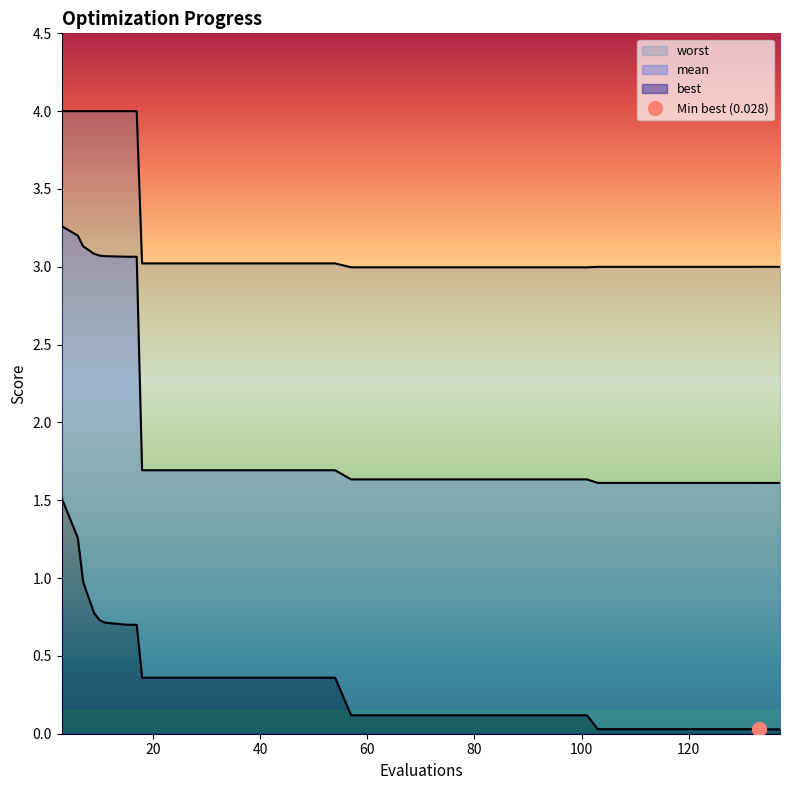

What is the total value across all series at 89?

4.7